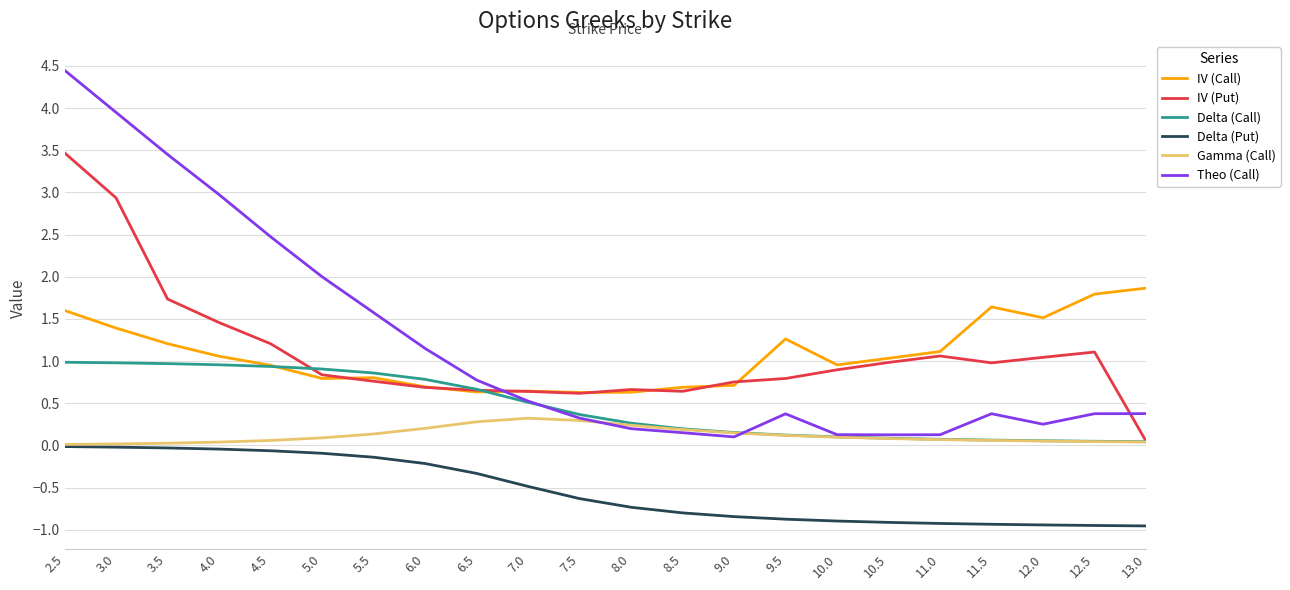

What is the highest value of the Delta (Call) series?

1.0